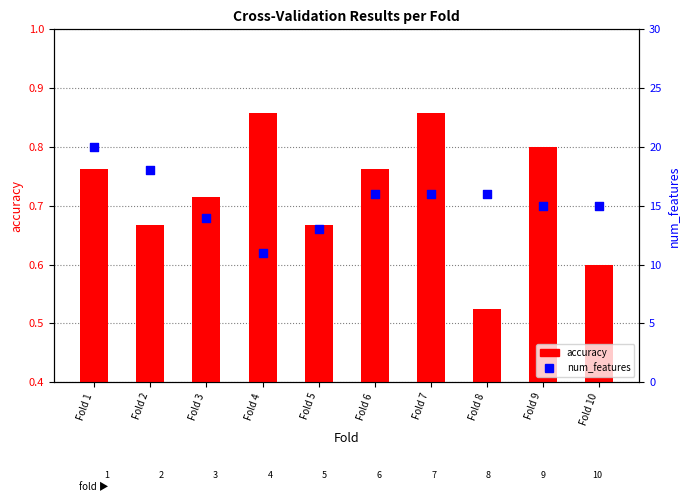

At which category is the sum across all series the highest?

Fold 1